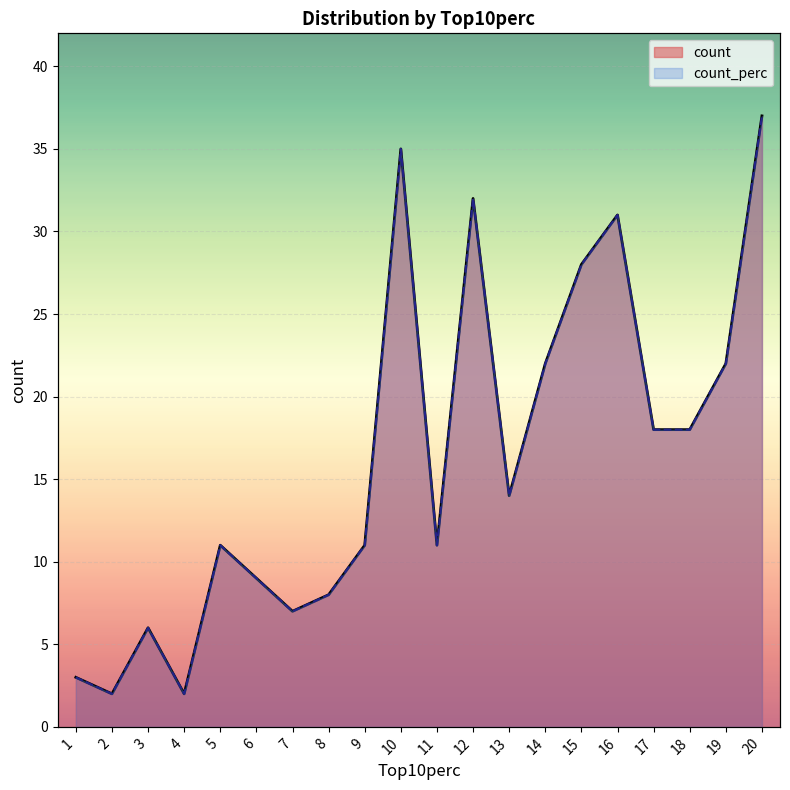

What is the maximum value shown in the chart?

37.0